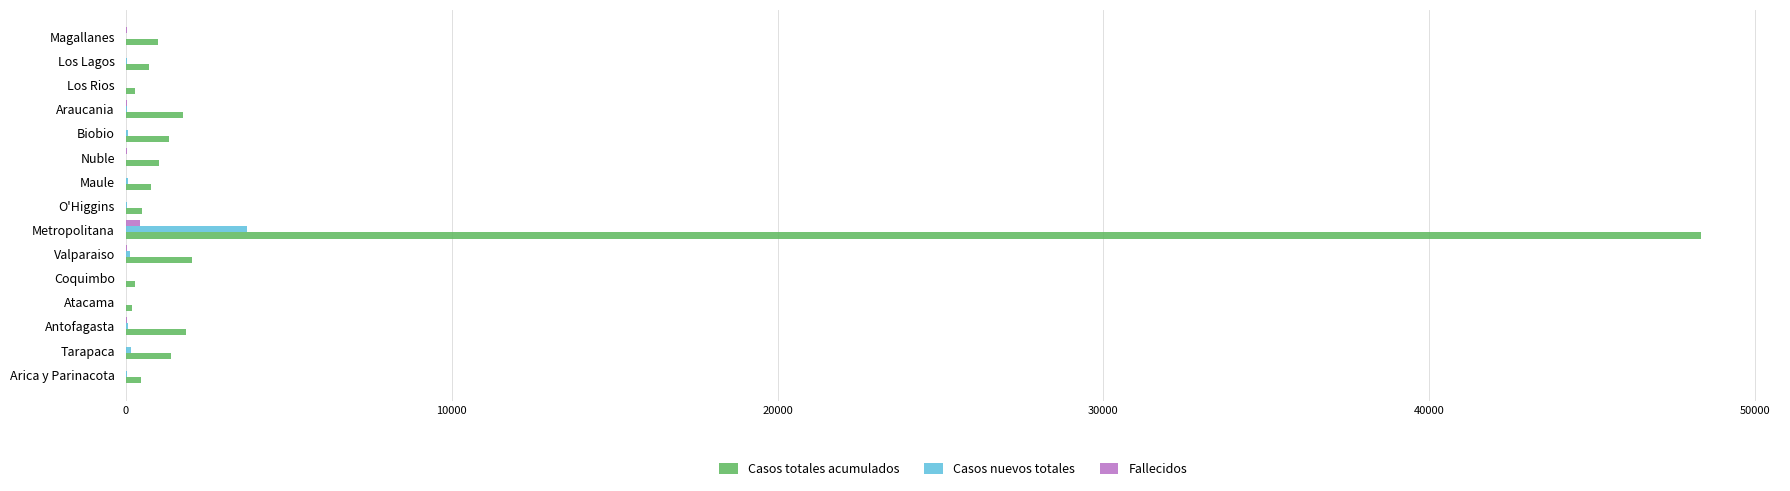

At which label does Casos totales acumulados reach its peak?

Metropolitana